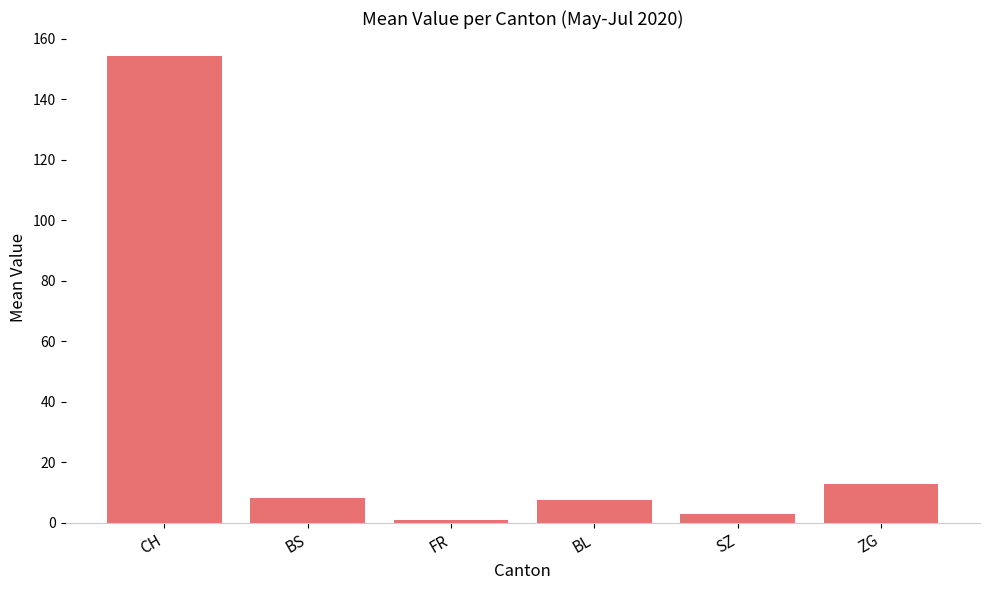

What position from the left is BS?

2